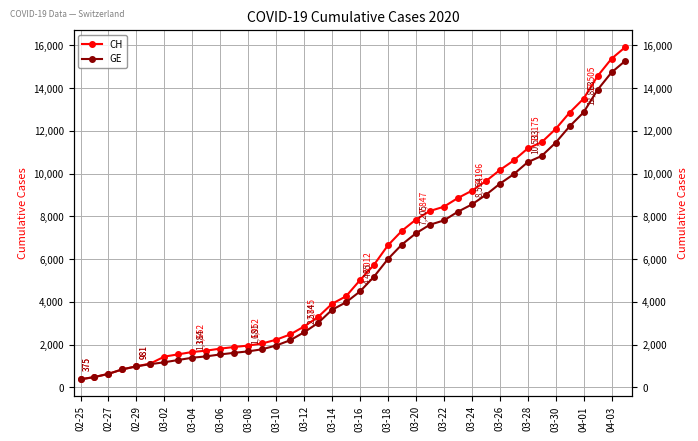

True or false: GE and CH intersect in this chart.

False